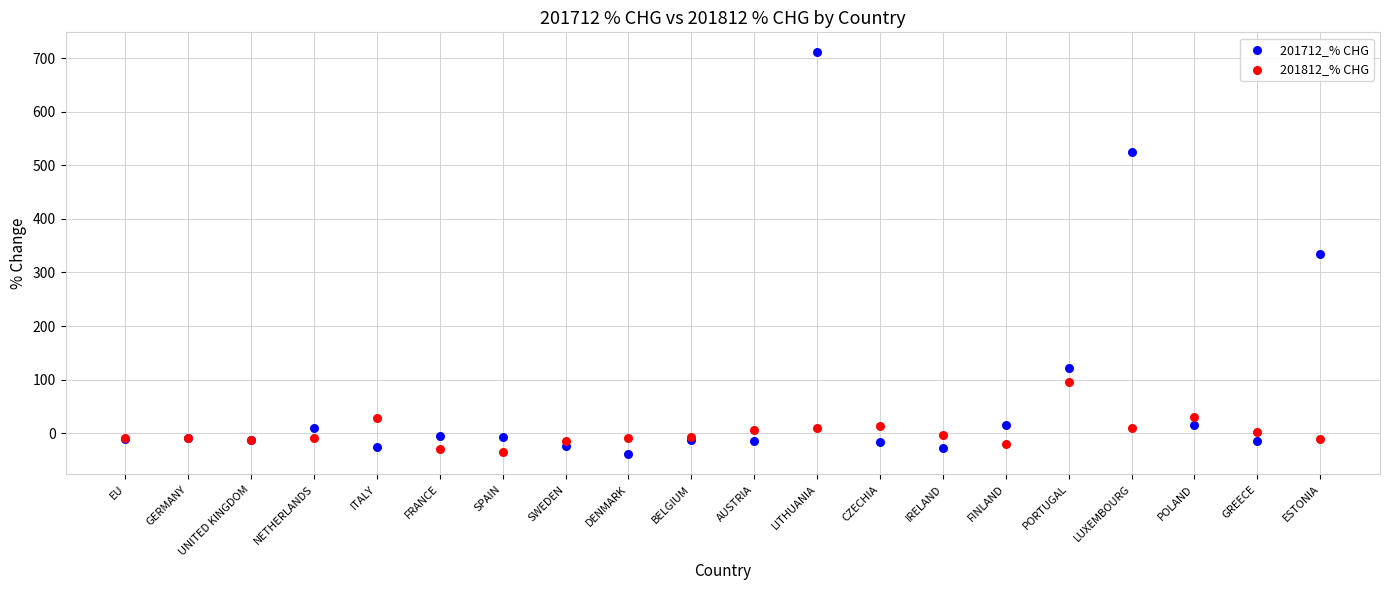

Which series has the widest spread of Y values?

201712_% CHG